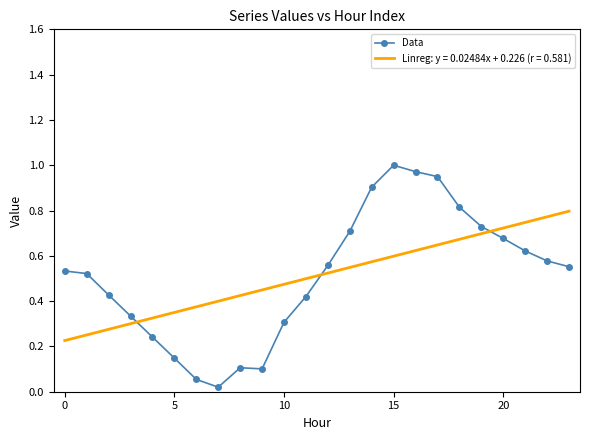

List the series in order of their peak value, highest first.

Data, Linreg: y = 0.02484x + 0.226 (r = 0.581)